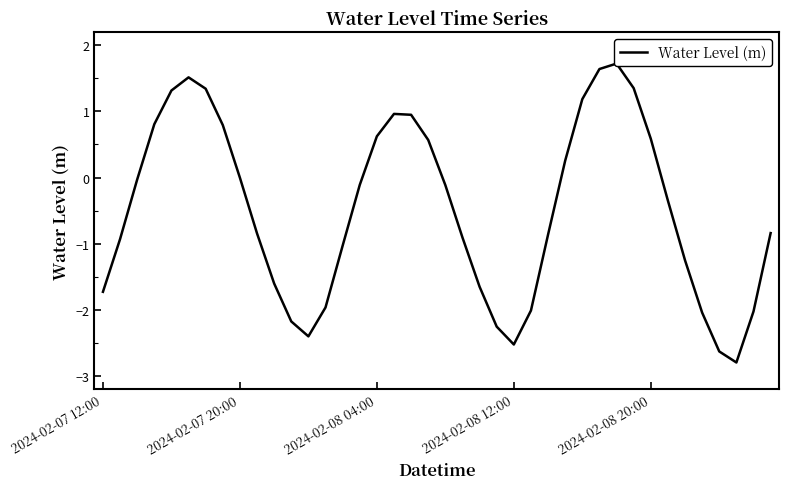

What is the greatest value displayed?

1.7